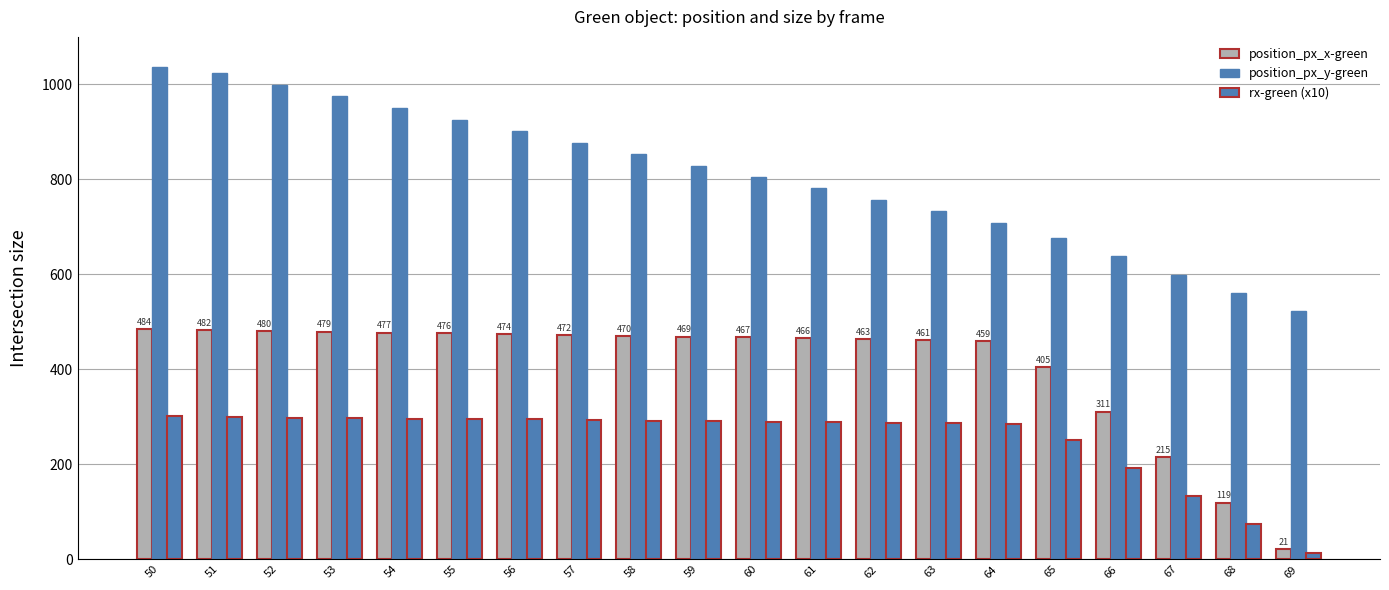

Reading right to left, transcribe all the data shown in this chart.

position_px_x-green: 69=21.0	68=119.0	67=215.0	66=311.0	65=405.0	64=459.0	63=461.0	62=463.0	61=466.0	60=467.0	59=469.0	58=470.0	57=472.0	56=474.0	55=476.0	54=477.0	53=479.0	52=480.0	51=482.0	50=484.0
position_px_y-green: 69=523.0	68=561.0	67=599.0	66=638.0	65=676.0	64=709.0	63=733.0	62=756.0	61=781.0	60=804.0	59=829.0	58=853.0	57=877.0	56=901.0	55=926.0	54=950.0	53=975.0	52=999.0	51=1024.0	50=1037.0
rx-green (x10): 69=13.0	68=73.9	67=133.5	66=193.1	65=251.5	64=285.0	63=286.3	62=287.5	61=289.4	60=290.0	59=291.2	58=291.9	57=293.1	56=294.4	55=295.6	54=296.2	53=297.5	52=298.1	51=299.3	50=300.6